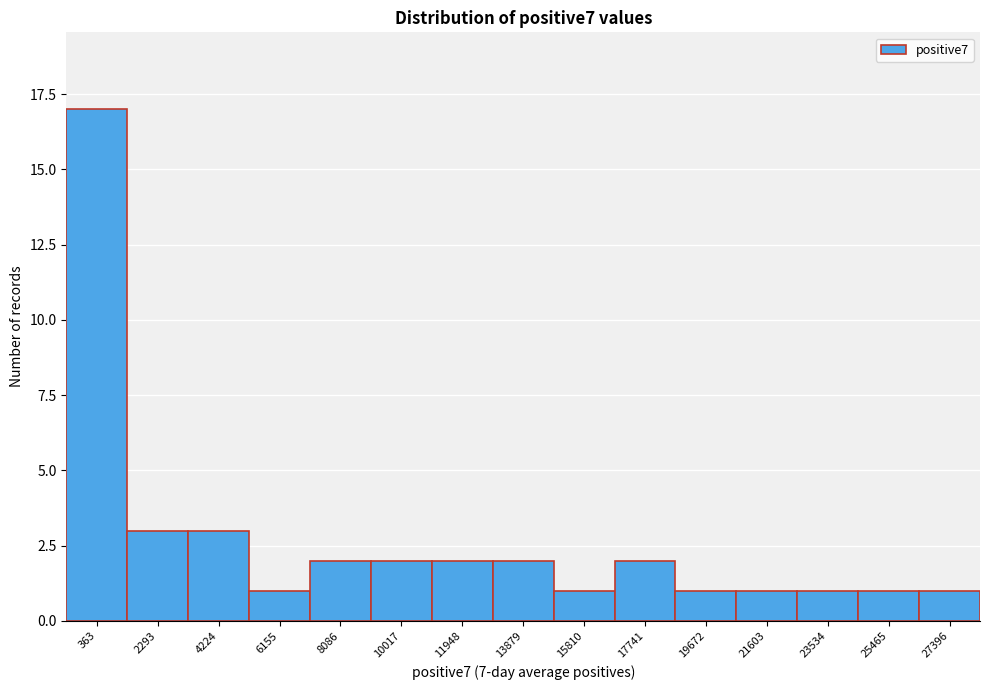

Reading left to right, list all the values displayed in this chart.

17	3	3	1	2	2	2	2	1	2	1	1	1	1	1